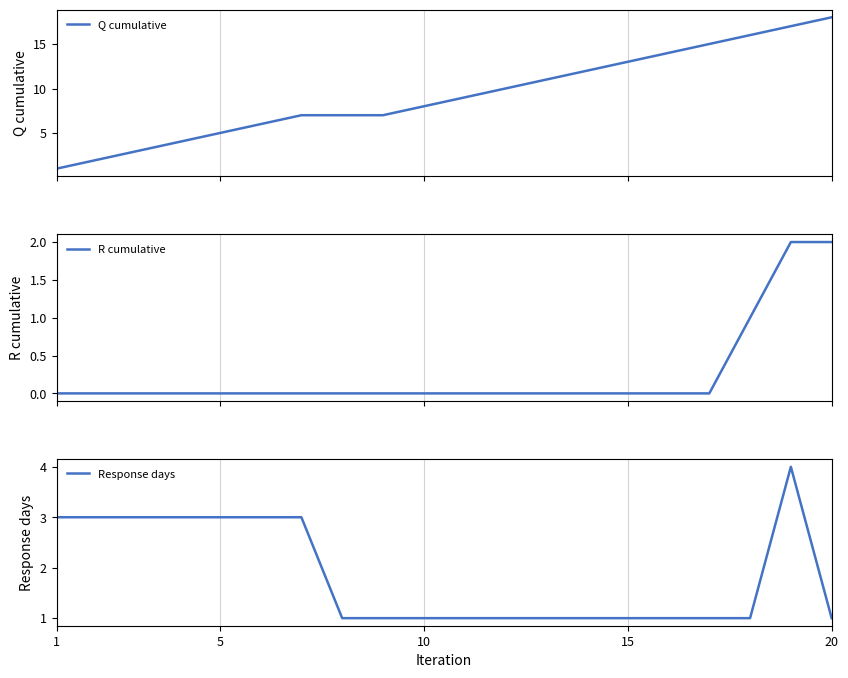

What is the maximum value for Response days?

4